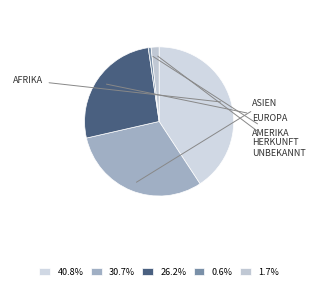

Count the number of slices in the pie.

5